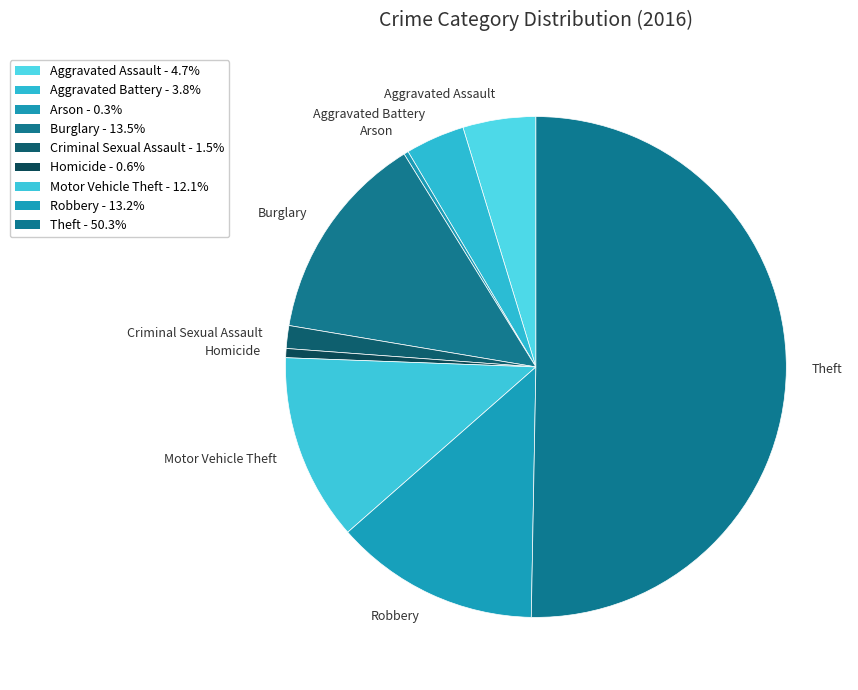

How many slices are in this pie chart?

9